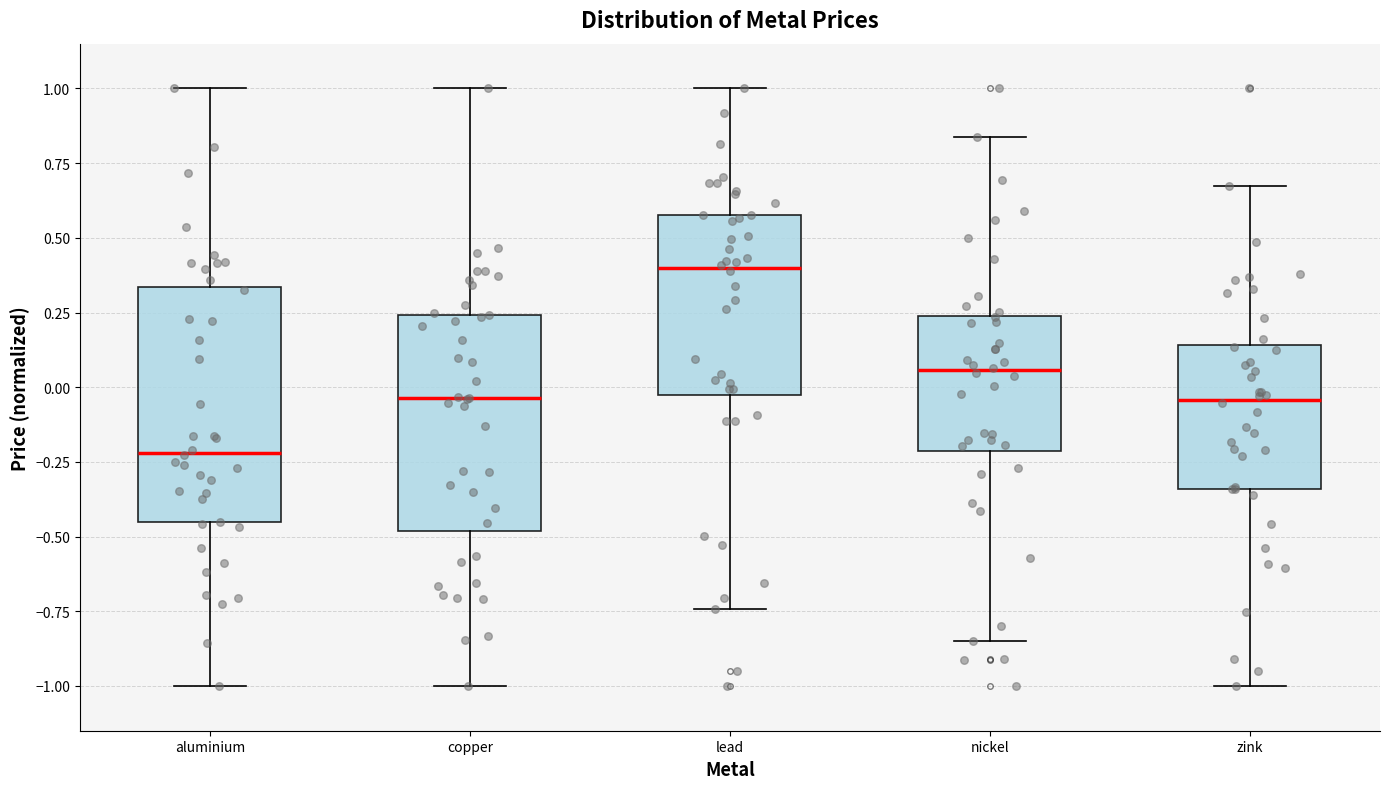

Reading left to right, read every box against the y-axis: the position of its median line, the range the box covers, and the ends of its whiskers. The values are not printed on the chart, so give them approximately, as read against the axis.

aluminium: median -0.20, box -0.45 to 0.35, whiskers -1.00 to 1.00
copper: median -0.05, box -0.50 to 0.25, whiskers -1.00 to 1.00
lead: median 0.40, box -0.05 to 0.60, whiskers -0.75 to 1.00
nickel: median 0.05, box -0.20 to 0.25, whiskers -0.85 to 0.85
zink: median -0.05, box -0.35 to 0.15, whiskers -1.00 to 0.65